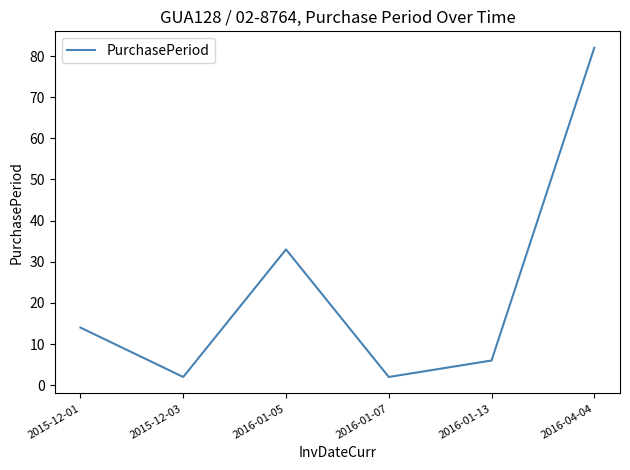

True or false: the data shows 82 at 2016-04-04.

True